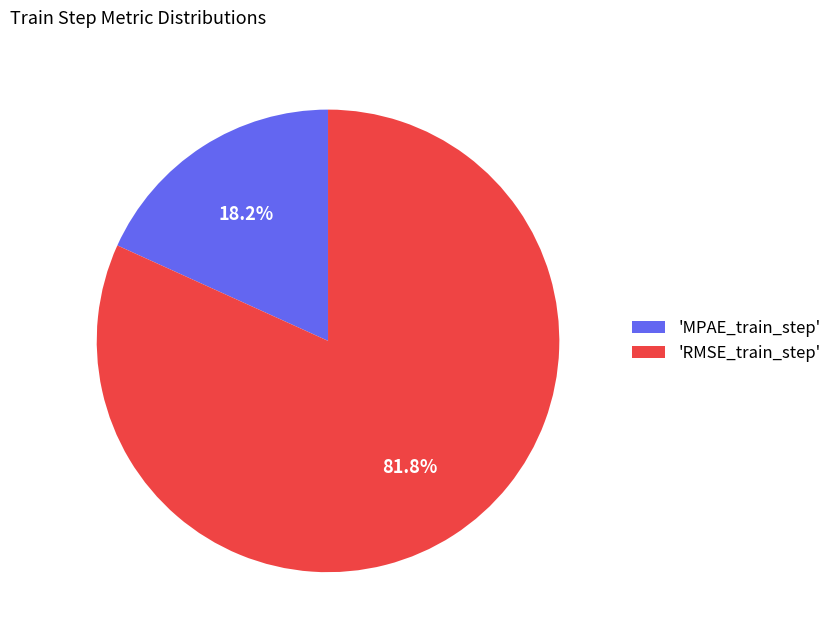

Combined, what portion of the pie is 'MPAE_train_step' and 'RMSE_train_step'?

100.0%